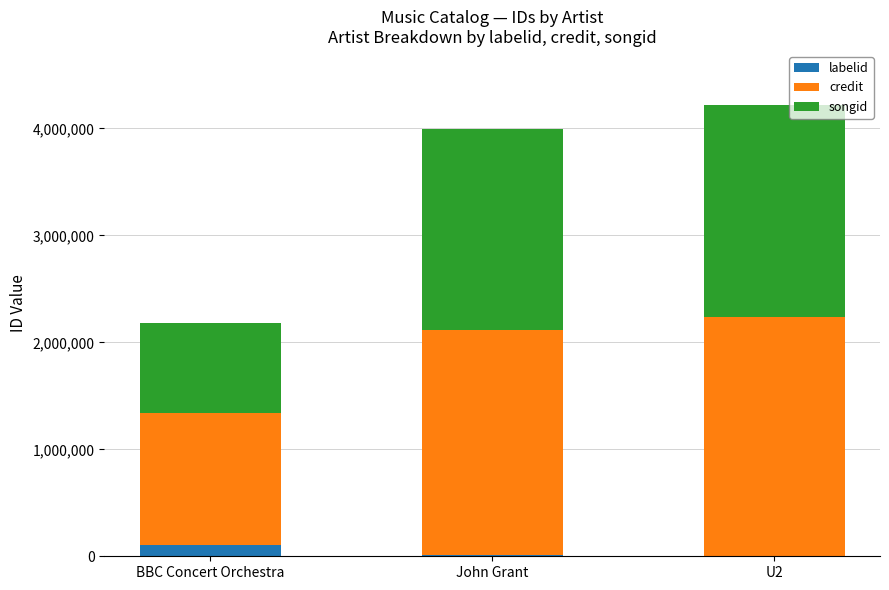

What is the sum of all labelid values?

125168